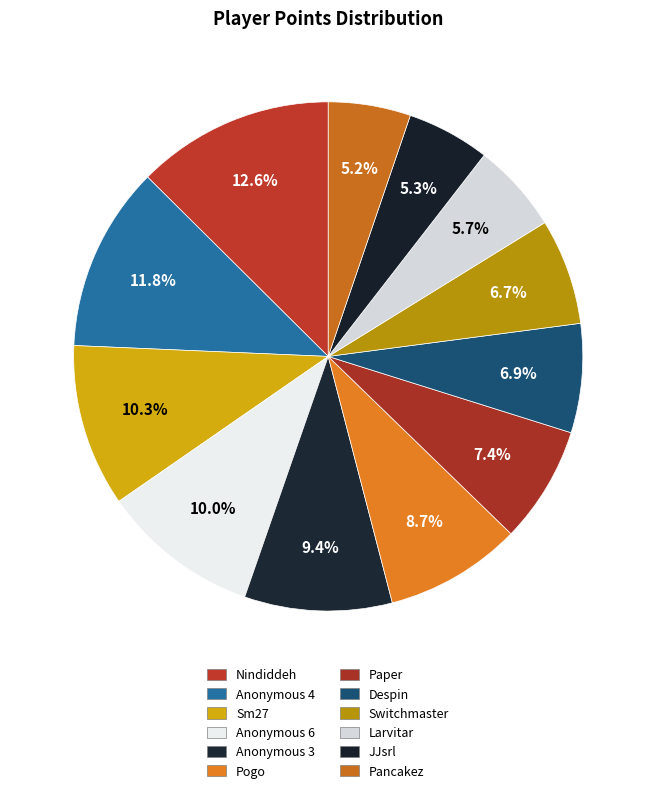

What percentage is the Paper slice, to the nearest percent?

7%